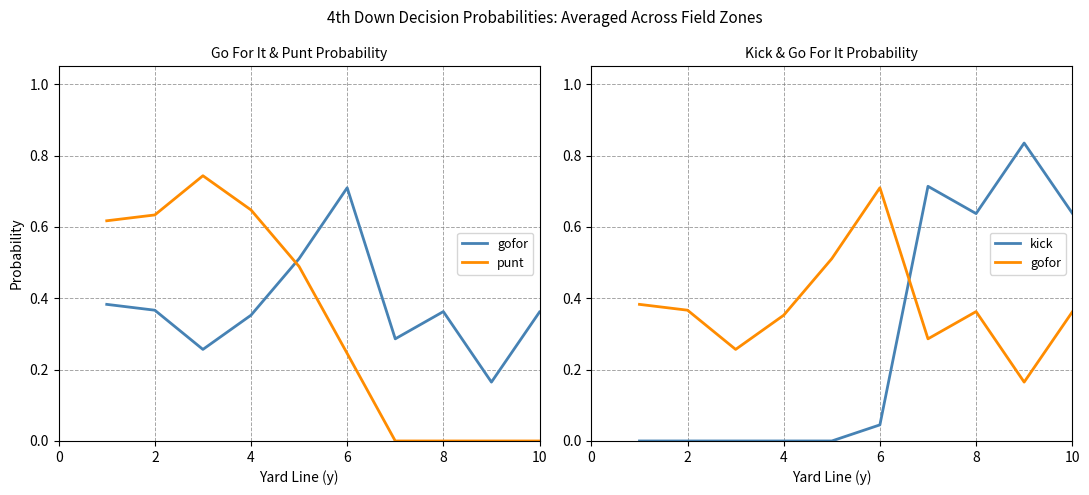

The value of kick at 8 is -0.5. True or false?

False